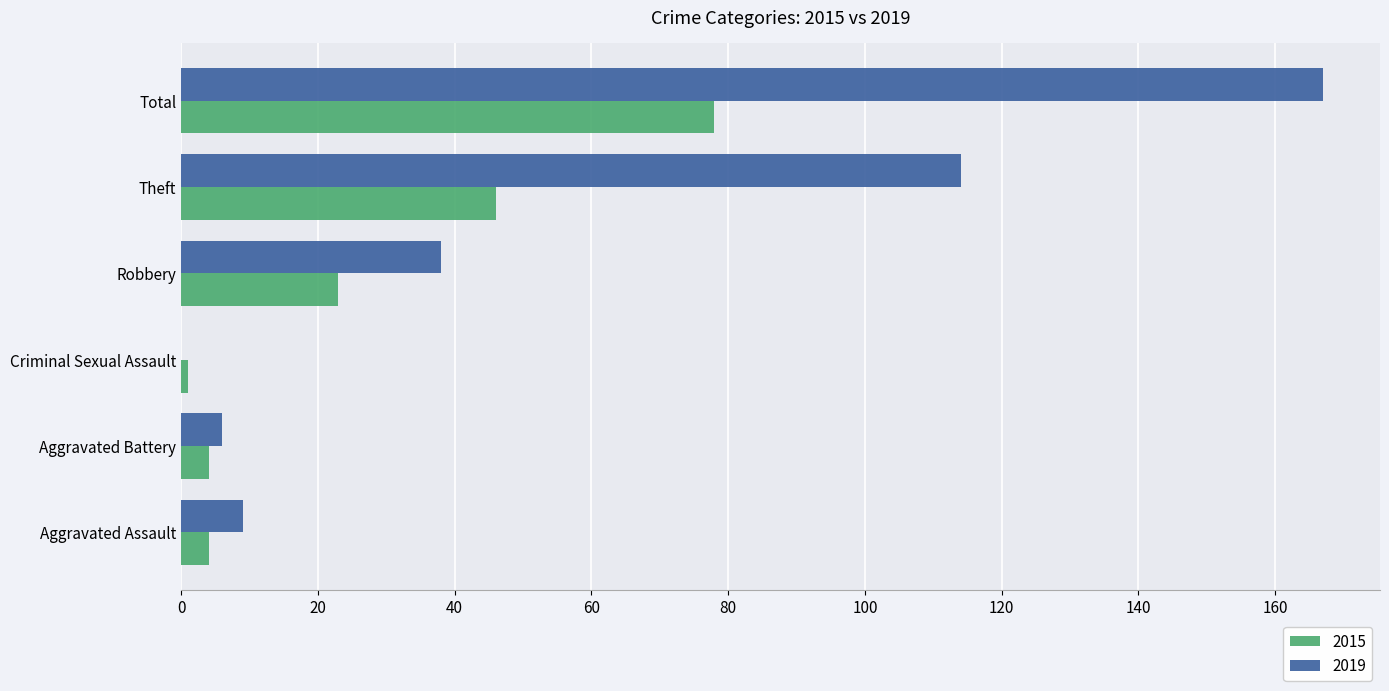

What is the approximate value of 2019 at Total?

167